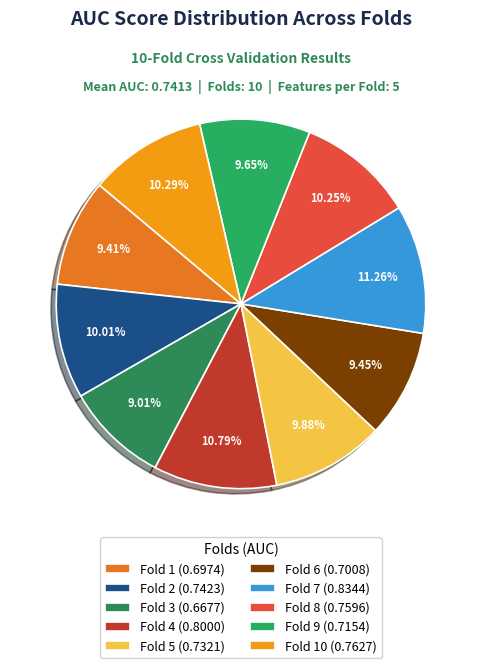

How many slices are in this pie chart?

10